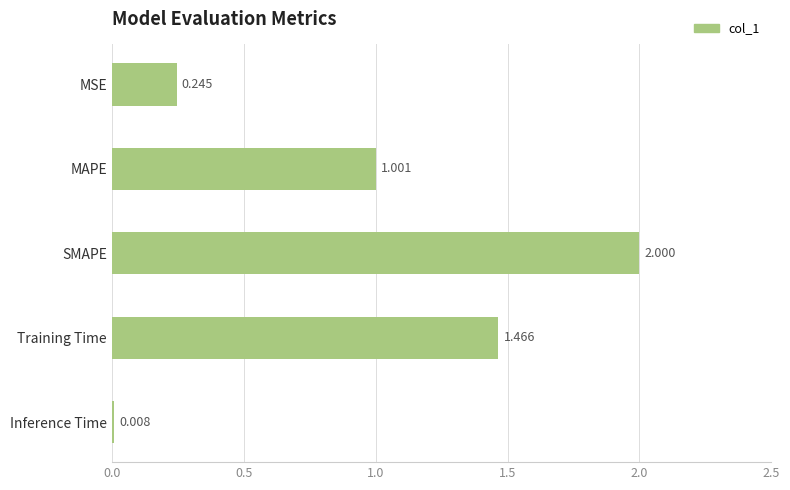

What is the sum of all values?

4.7